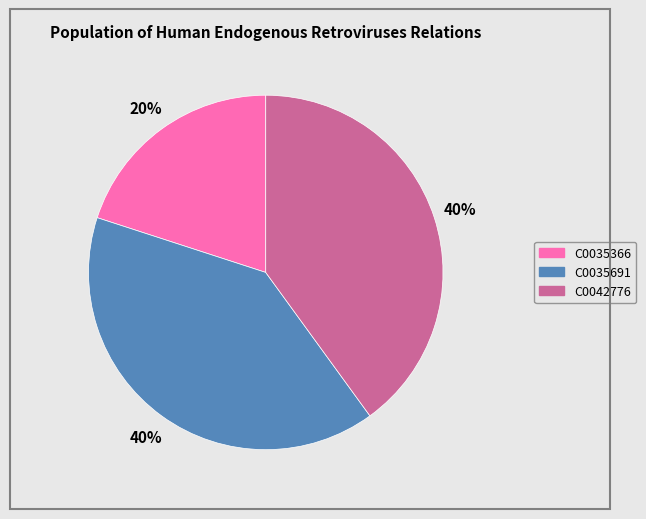

Which category has the smallest portion of the pie?

C0035366